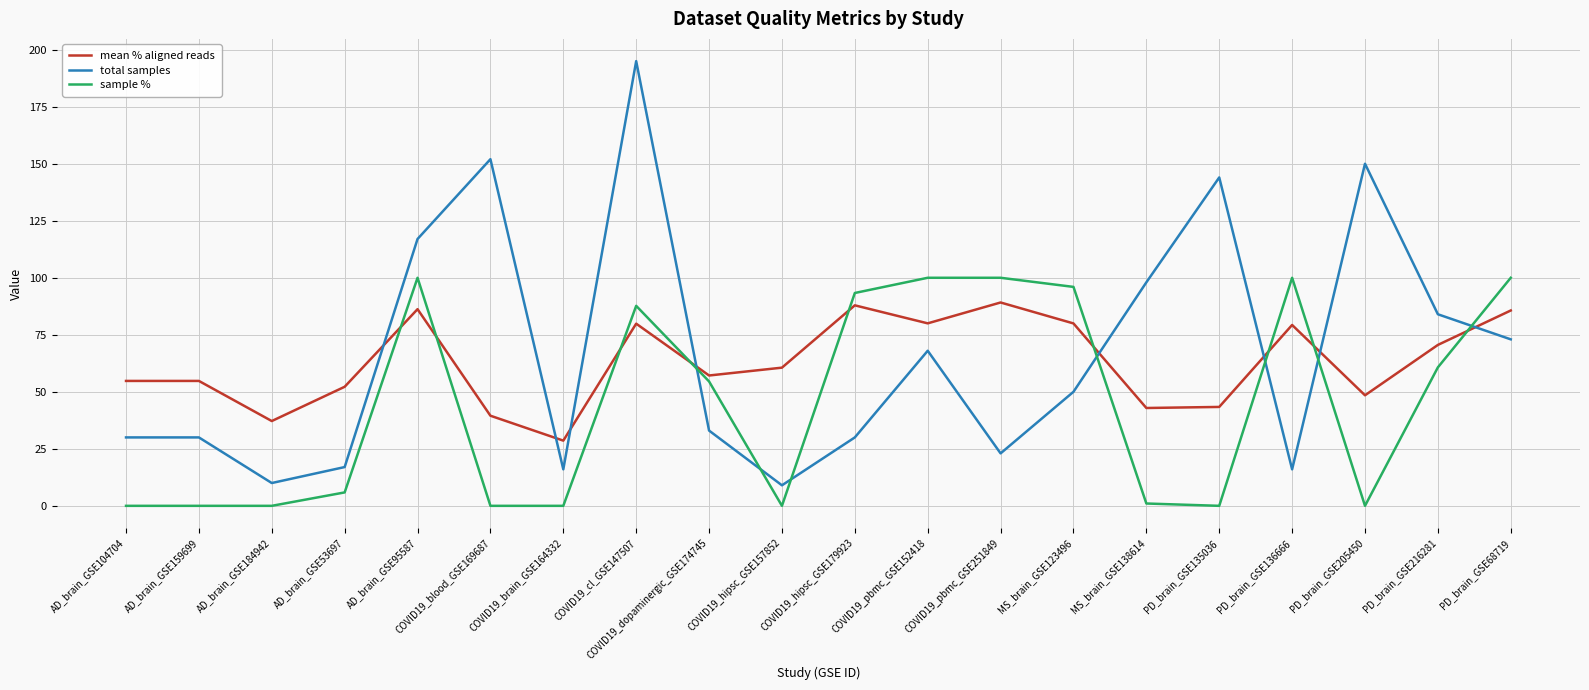

What is the difference between the maximum and minimum values in the mean % aligned reads series?

60.6